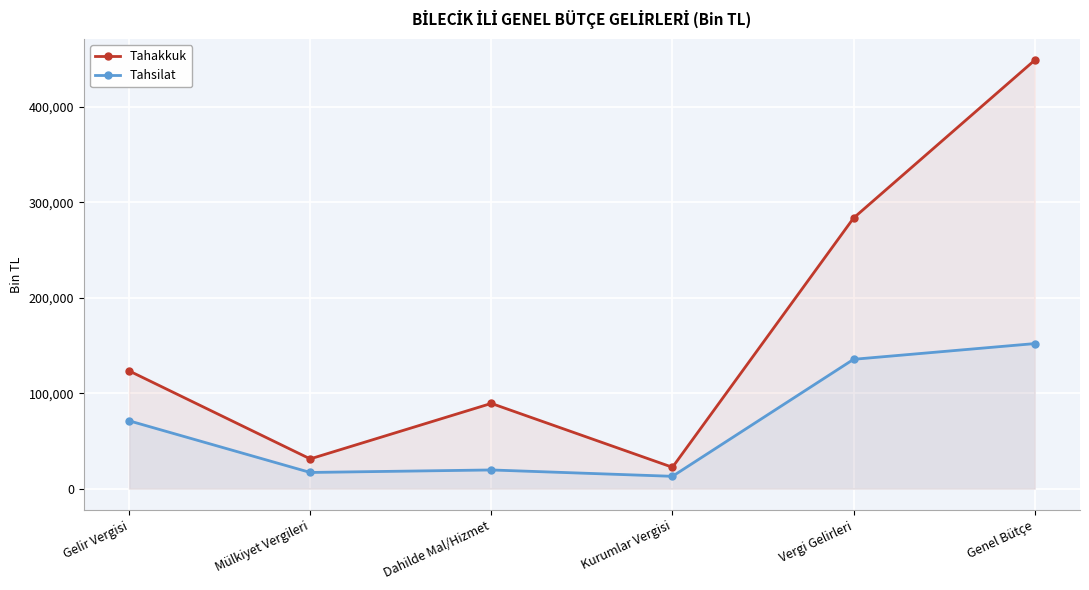

Which series changed the most between Mülkiyet Vergileri and Genel Bütçe?

Tahakkuk